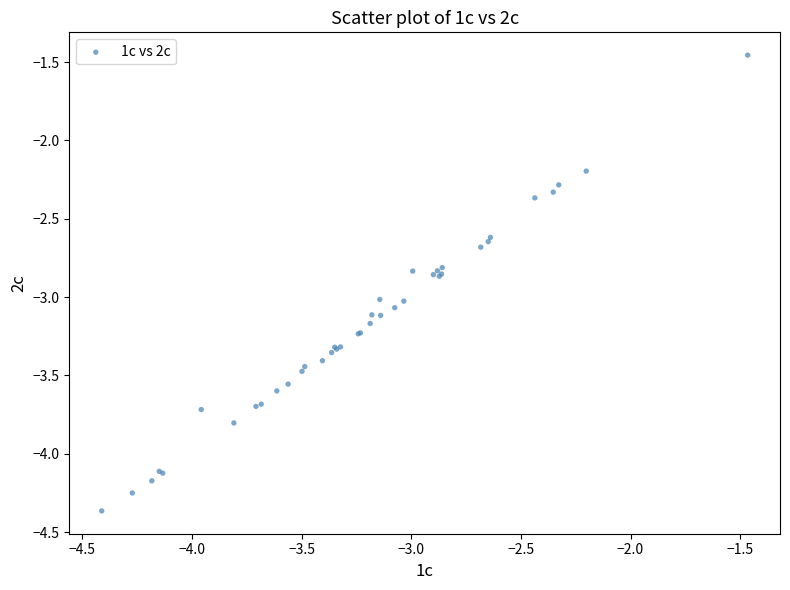

What Y value in the scatter plot is closest to -2?

-2.2